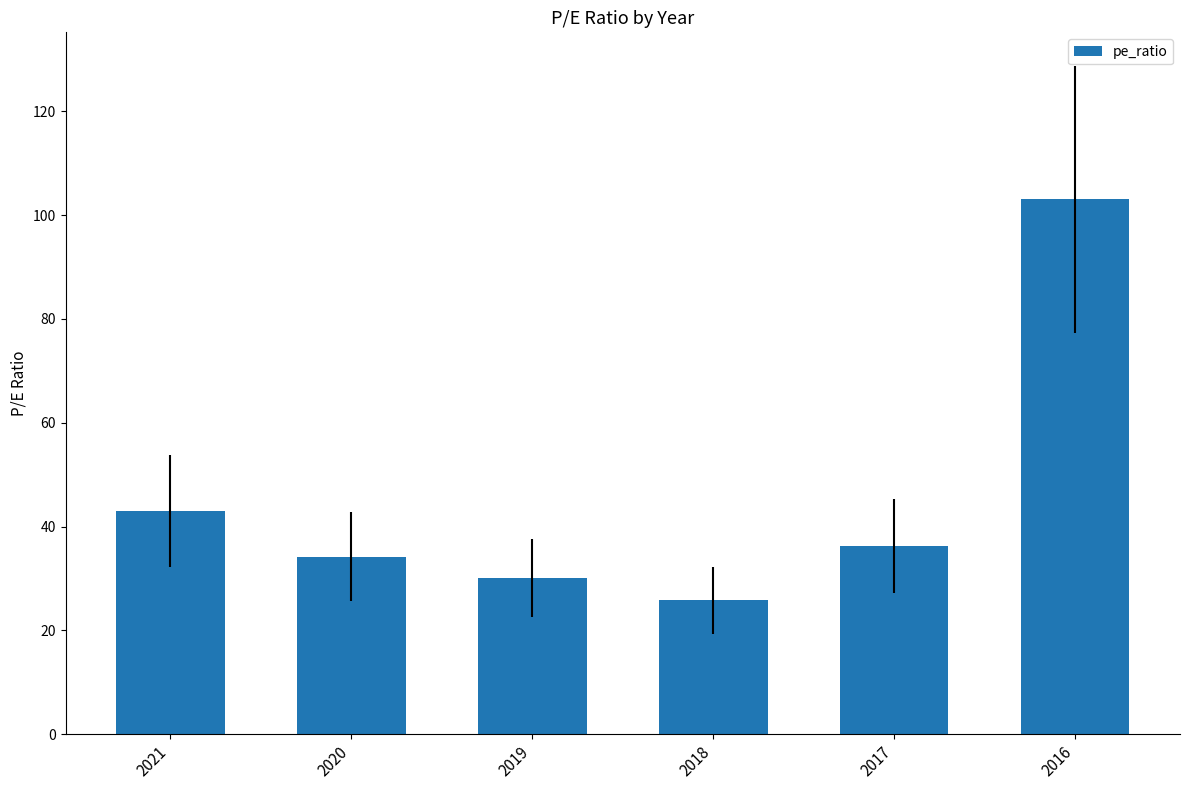

Reading left to right, transcribe all the data shown in this chart.

43.0	34.2	30.1	25.8	36.3	103.0